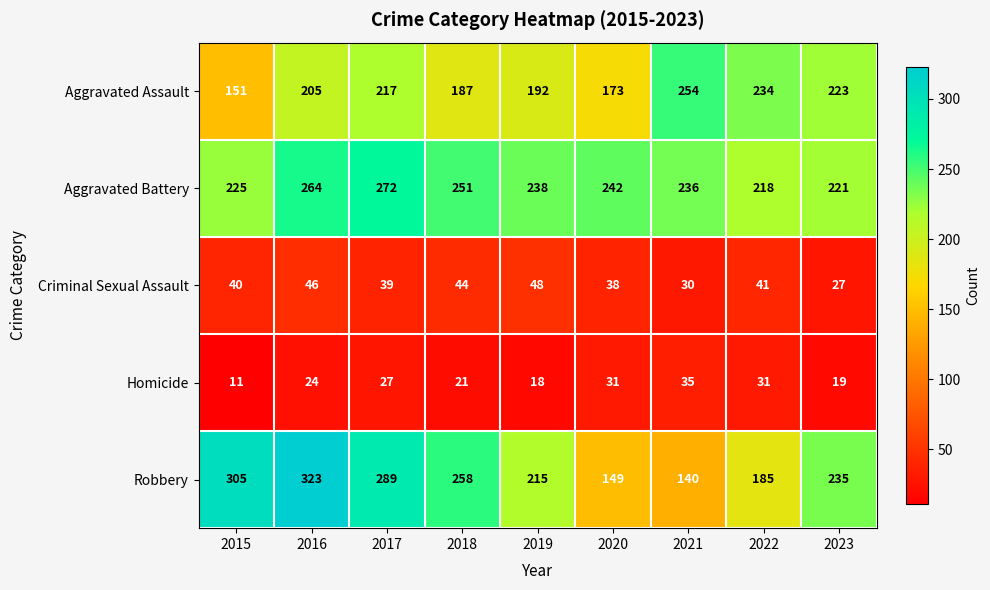

What is the minimum value shown in the chart?

11